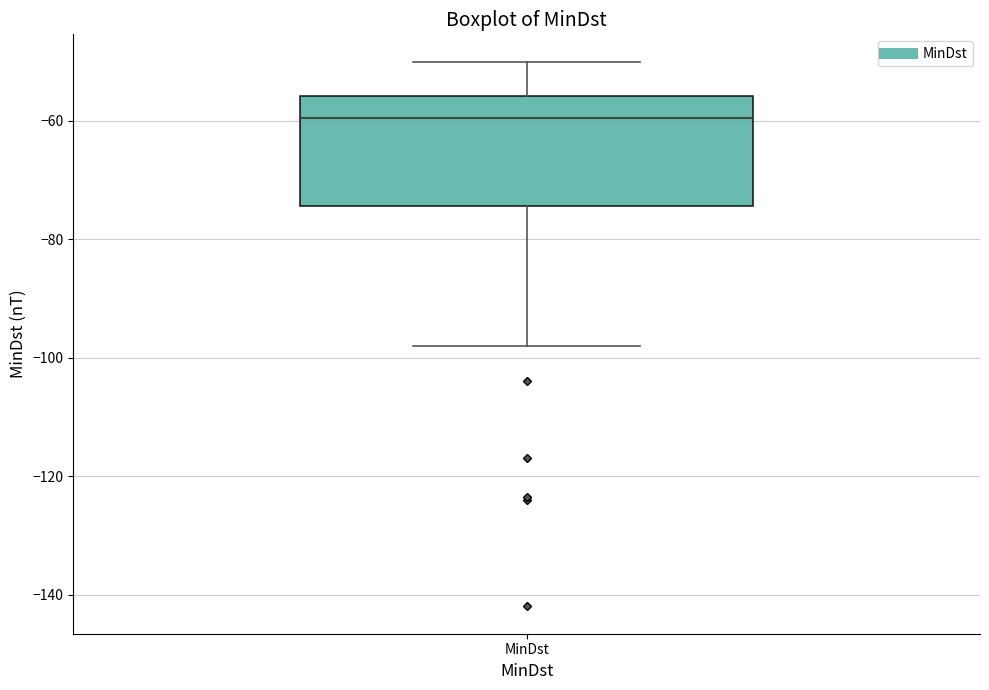

Where is the upper edge of the box for MinDst on the y-axis? The values are not printed on the chart, so give them approximately, as read against the axis.

-56